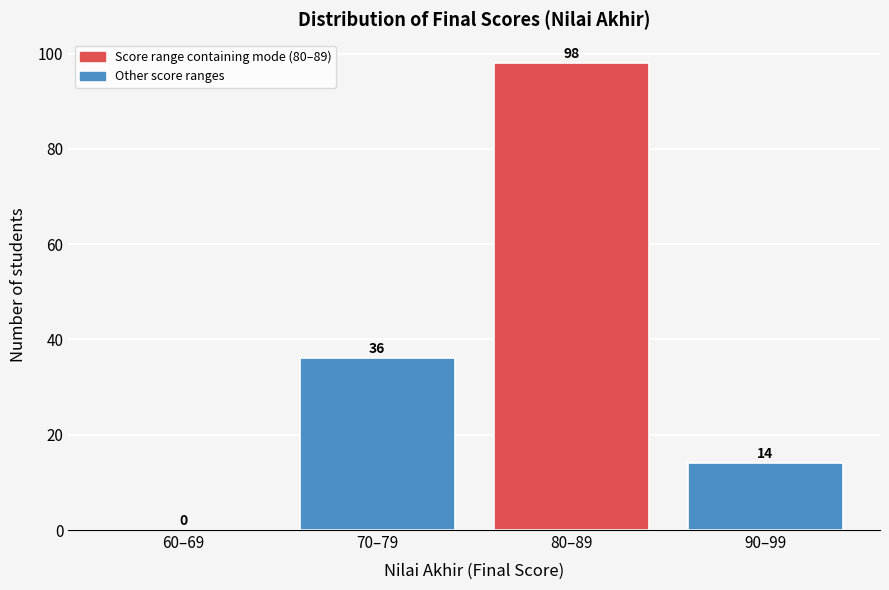

Reading right to left, what are all the values shown in this chart?

90–99=14	80–89=98	70–79=36	60–69=0